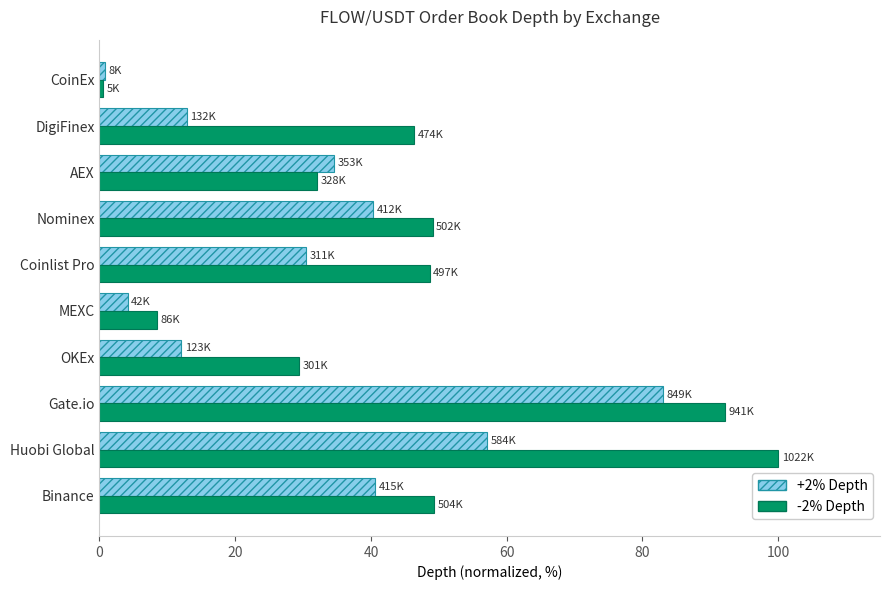

Which series changed the most between Huobi Global and DigiFinex?

-2% Depth